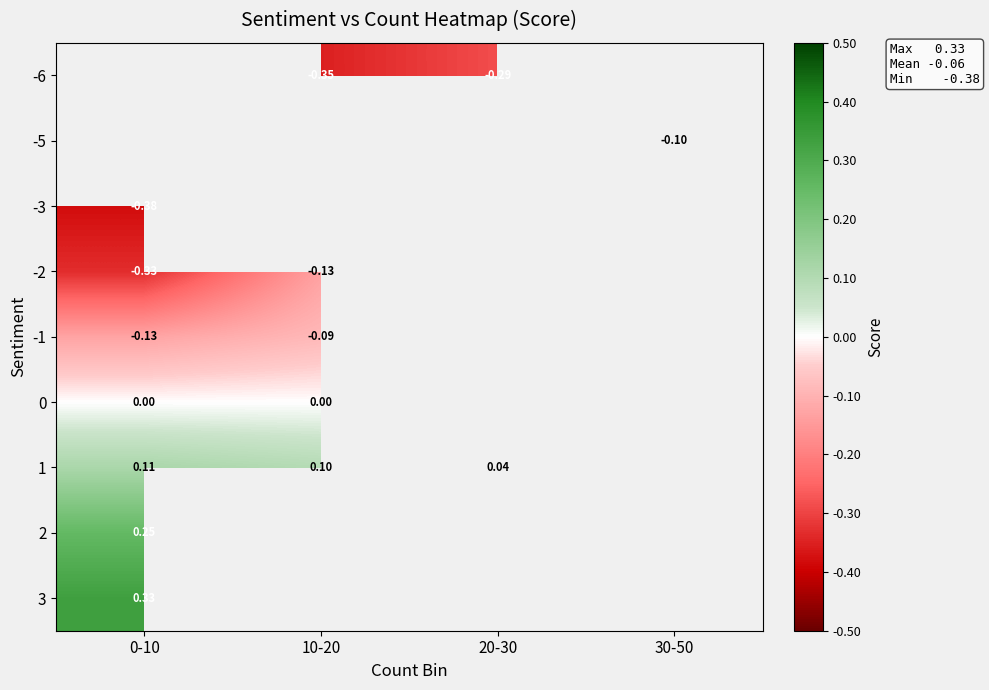

What is the smallest value displayed?

-0.4